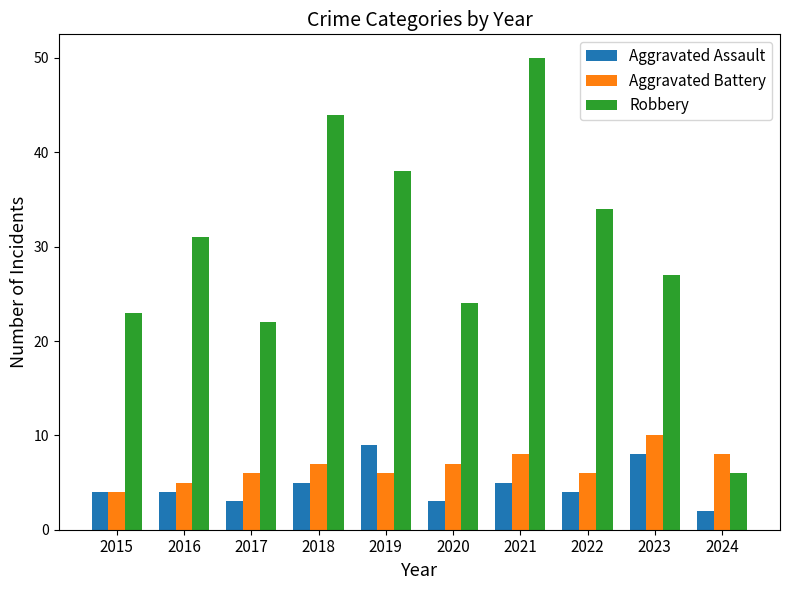

What is the total value across all series at 2015?

31